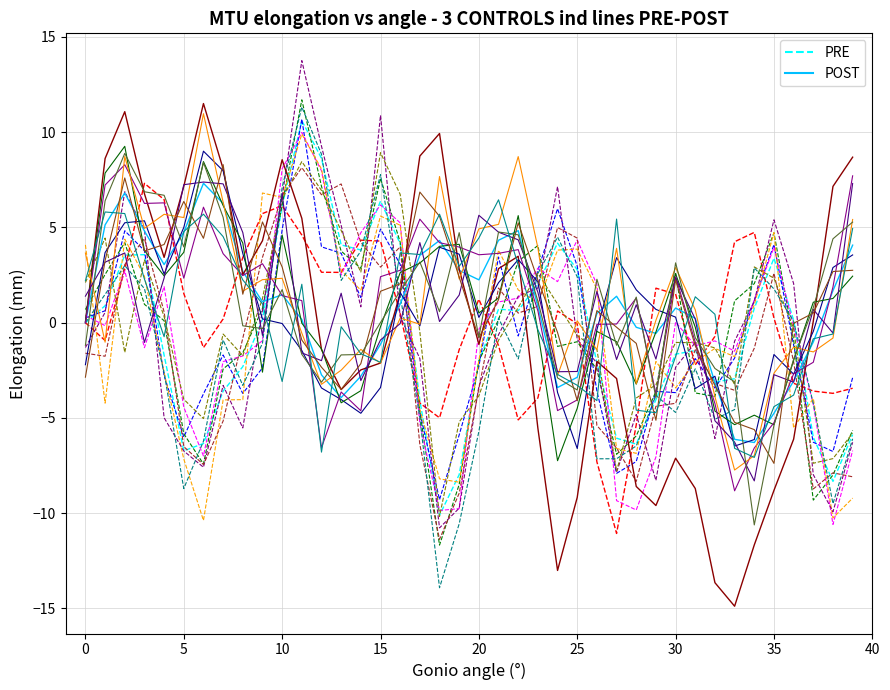

What is the label of the 7th point from the right?

33